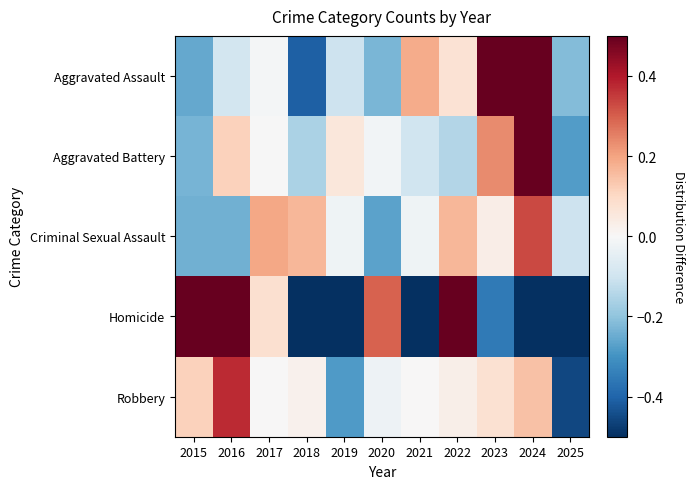

At how many categories does at least one series exceed 1?

2